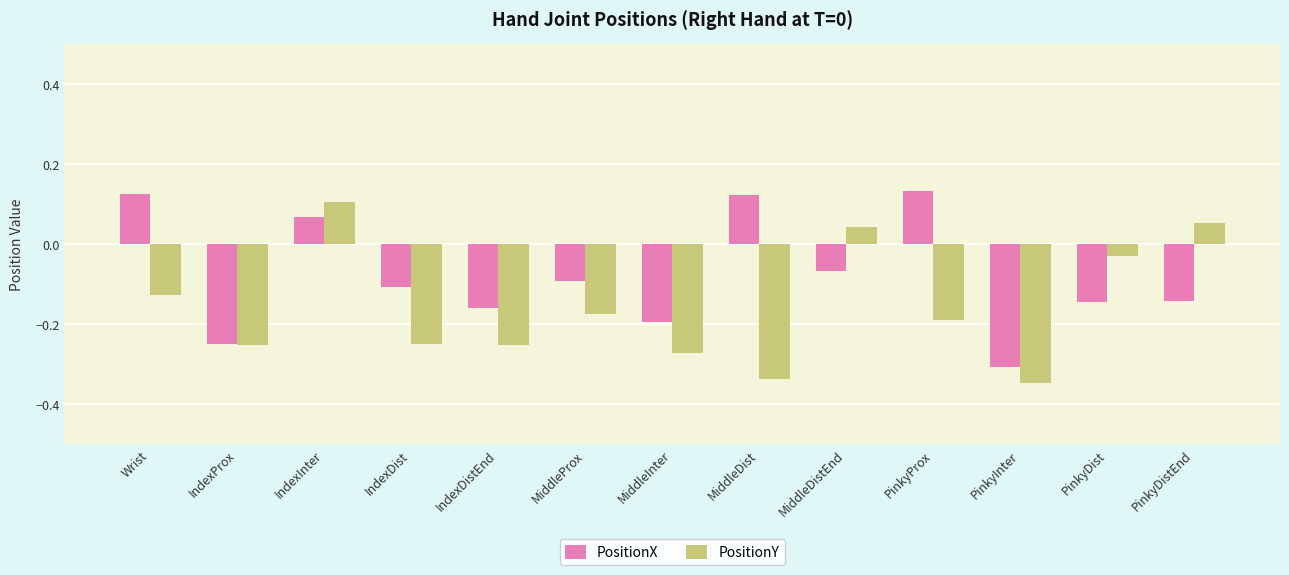

At which label does PositionX reach its minimum?

PinkyInter